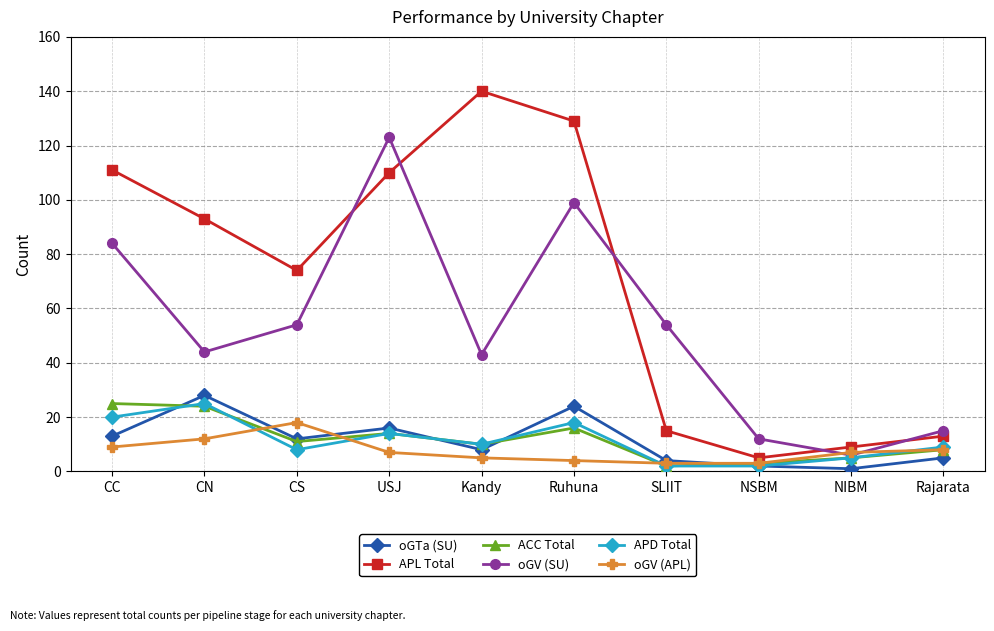

How many distinct data groups are displayed?

6